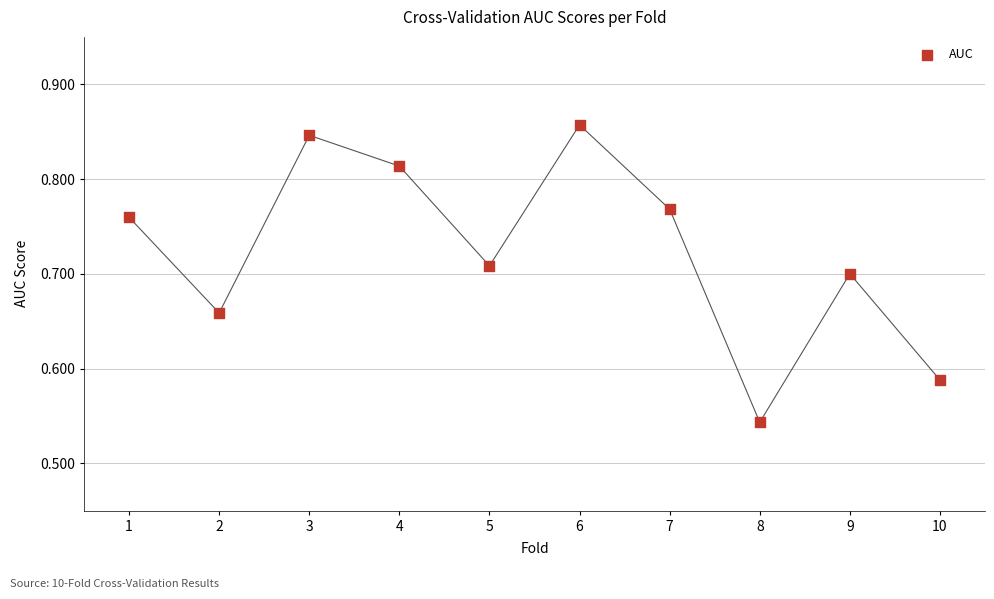

What is the range of X values (max minus min)?

9.0